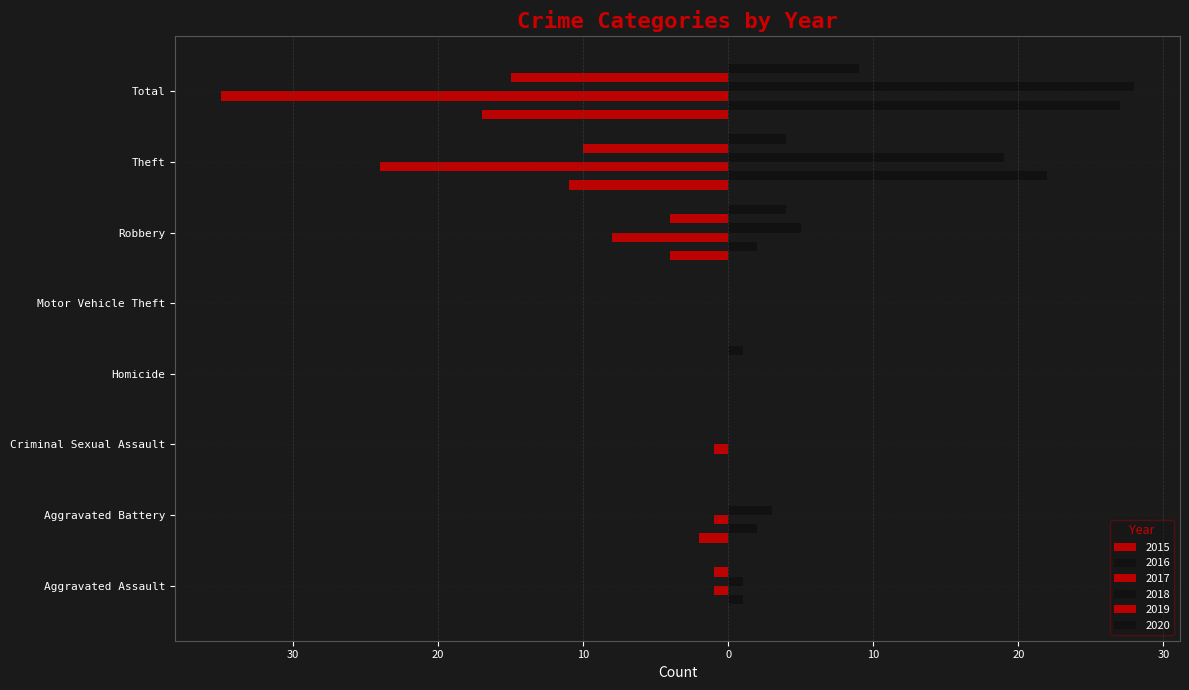

How many data points in 2019 are less than 0?

4